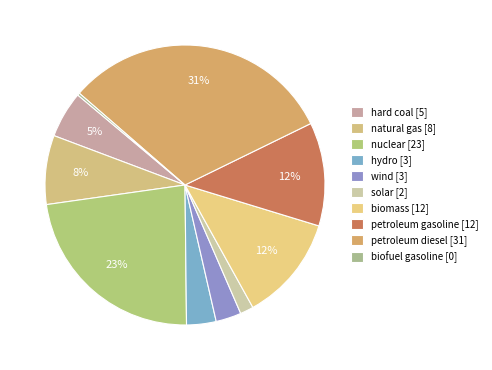

Which has a higher value, solar or biomass?

biomass